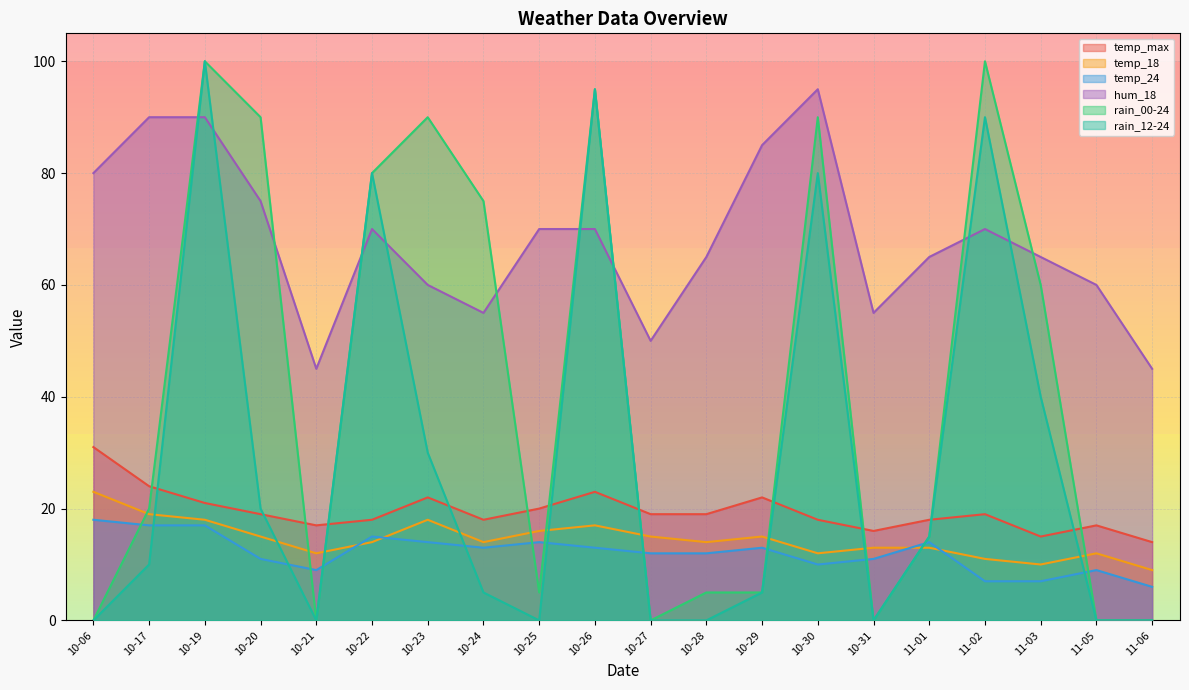

Is it true that rain_12-24 equals 45 at 10-27?

False